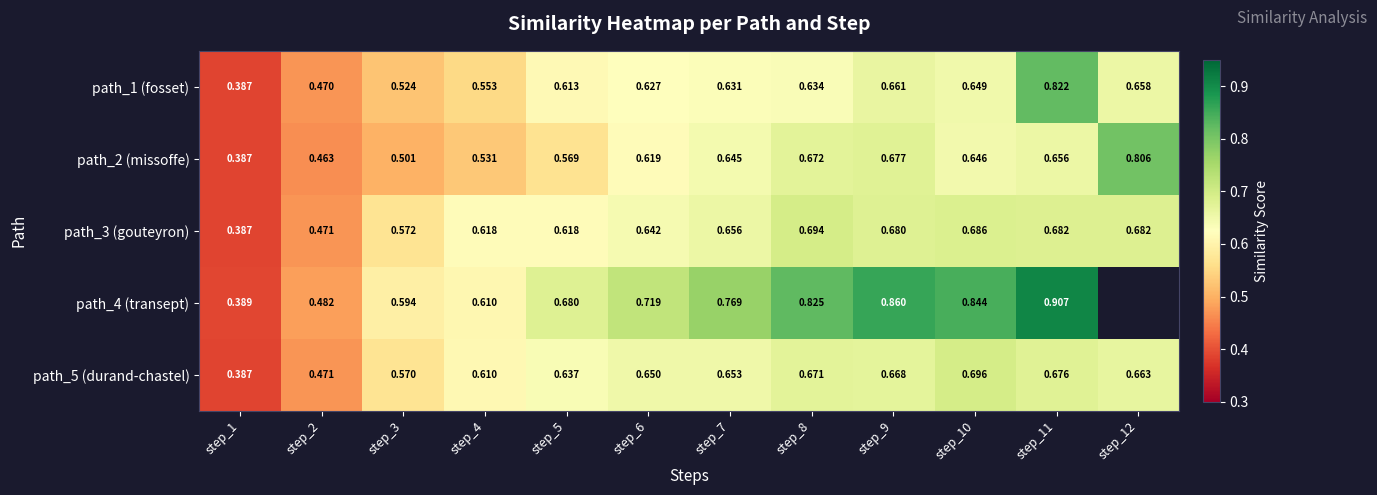

Which category has the lowest value across all series?

step_1